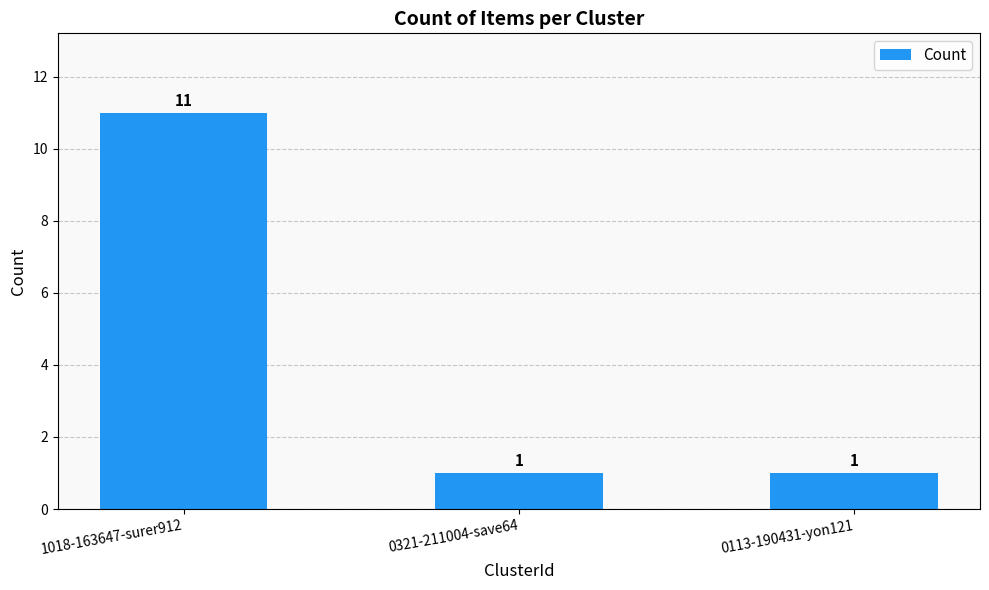

Reading left to right, extract all data points from this chart.

1018-163647-surer912=11	0321-211004-save64=1	0113-190431-yon121=1